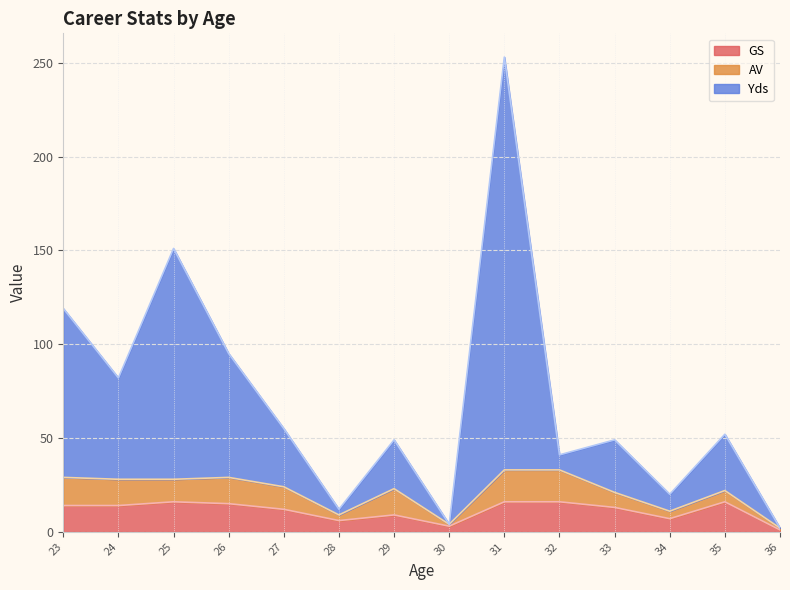

What is the total value across all series at 23?

119